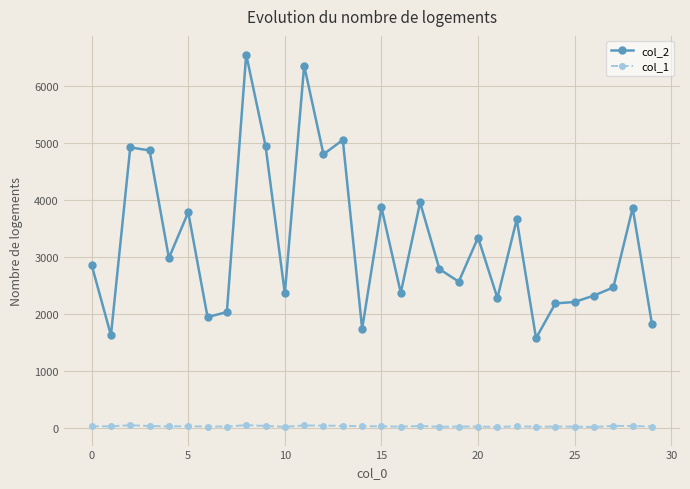

How many lines are shown in the chart?

2